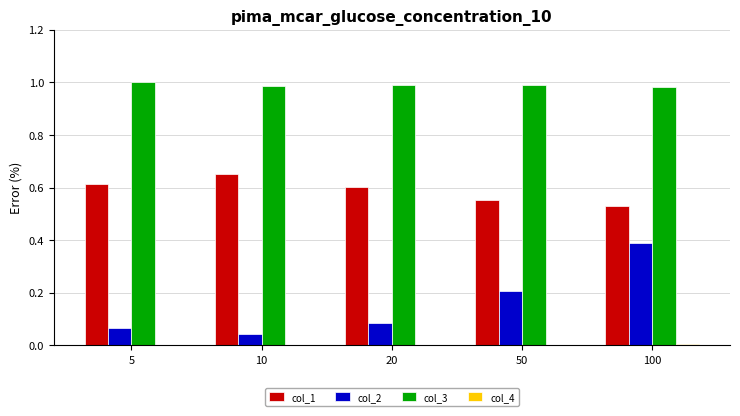

Does the chart contain stacked bars?

No